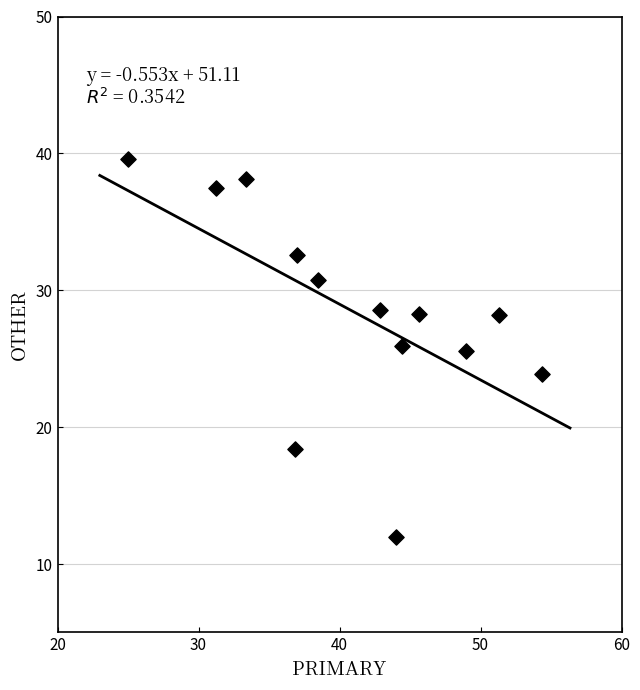

What is the range of X values (max minus min)?

29.3